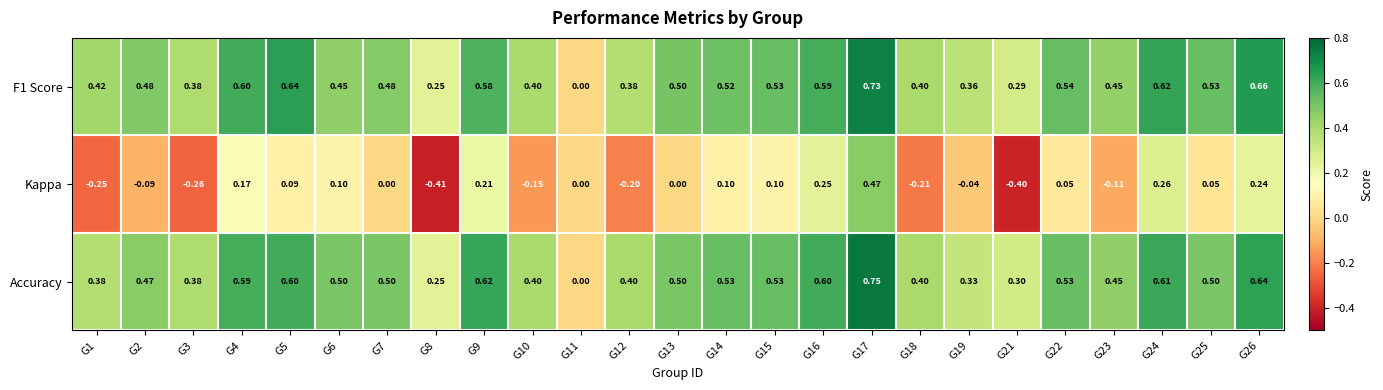

Which series changed the most between G16 and G22?

Kappa